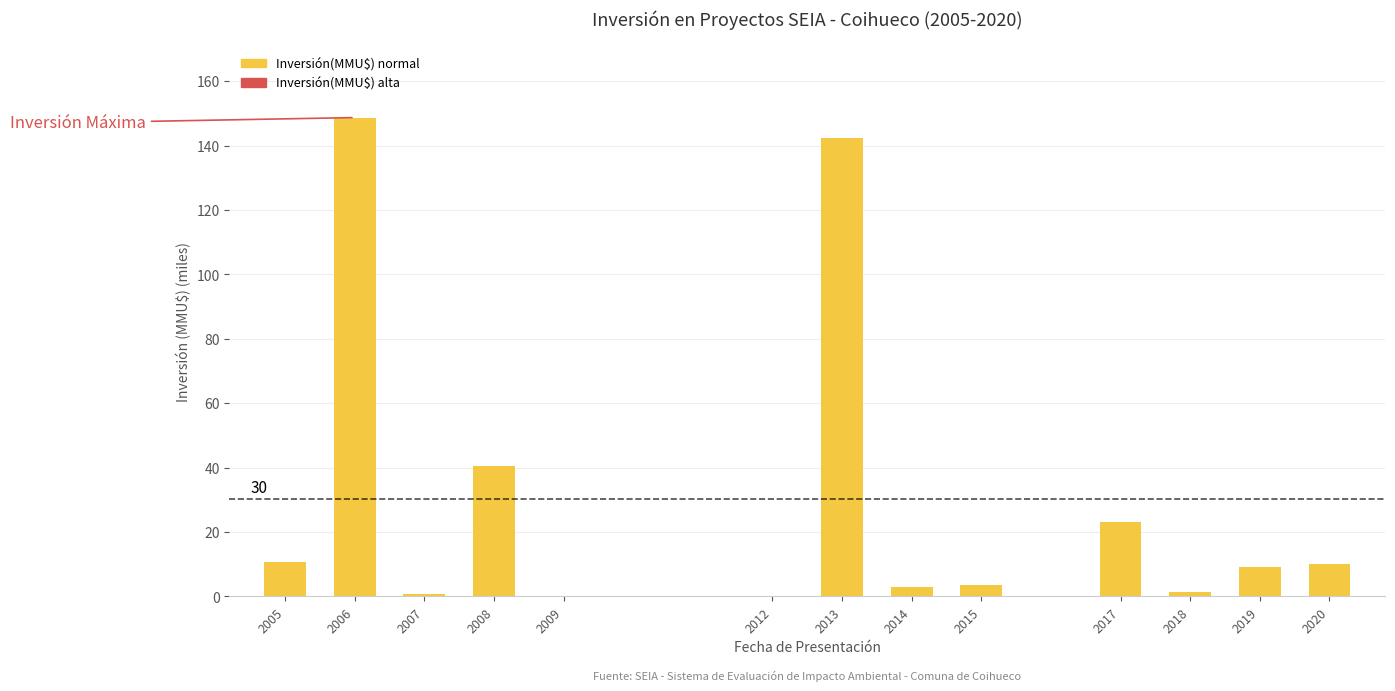

What is the sum of all values?

393.2